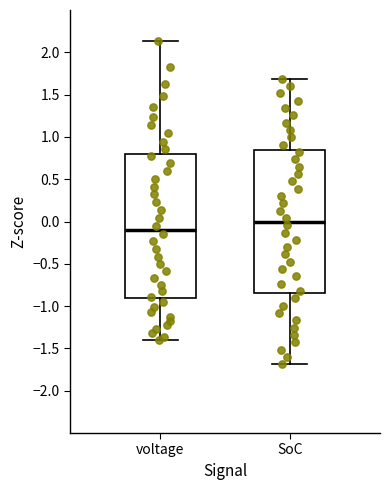

Where does the median line of the box for voltage sit on the y-axis? The values are not printed on the chart, so give them approximately, as read against the axis.

-0.10